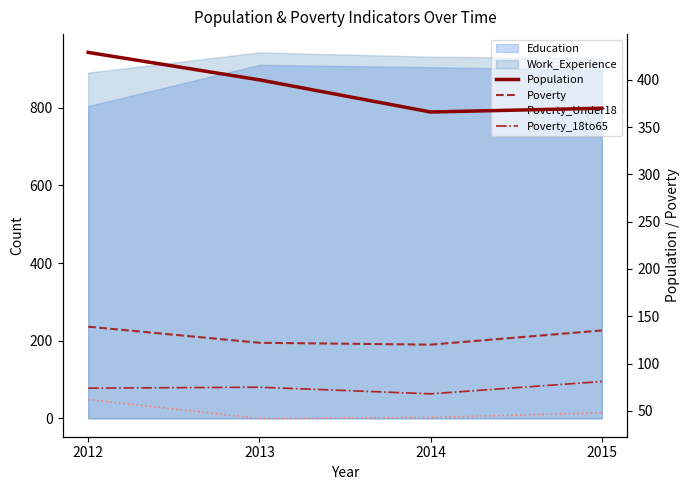

Is it true that Poverty_Under18 equals 48 at 2015?

True